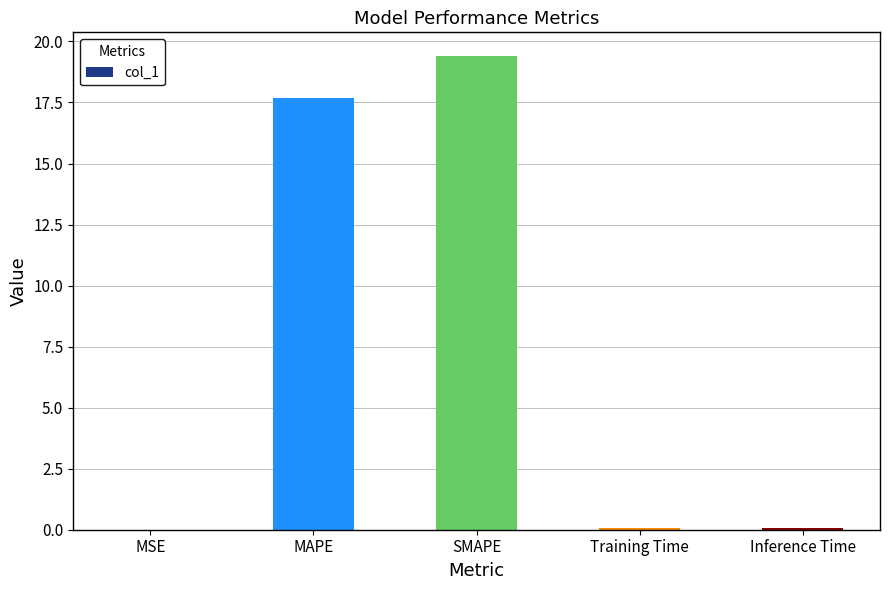

True or false: the data shows 19.4 at SMAPE.

True